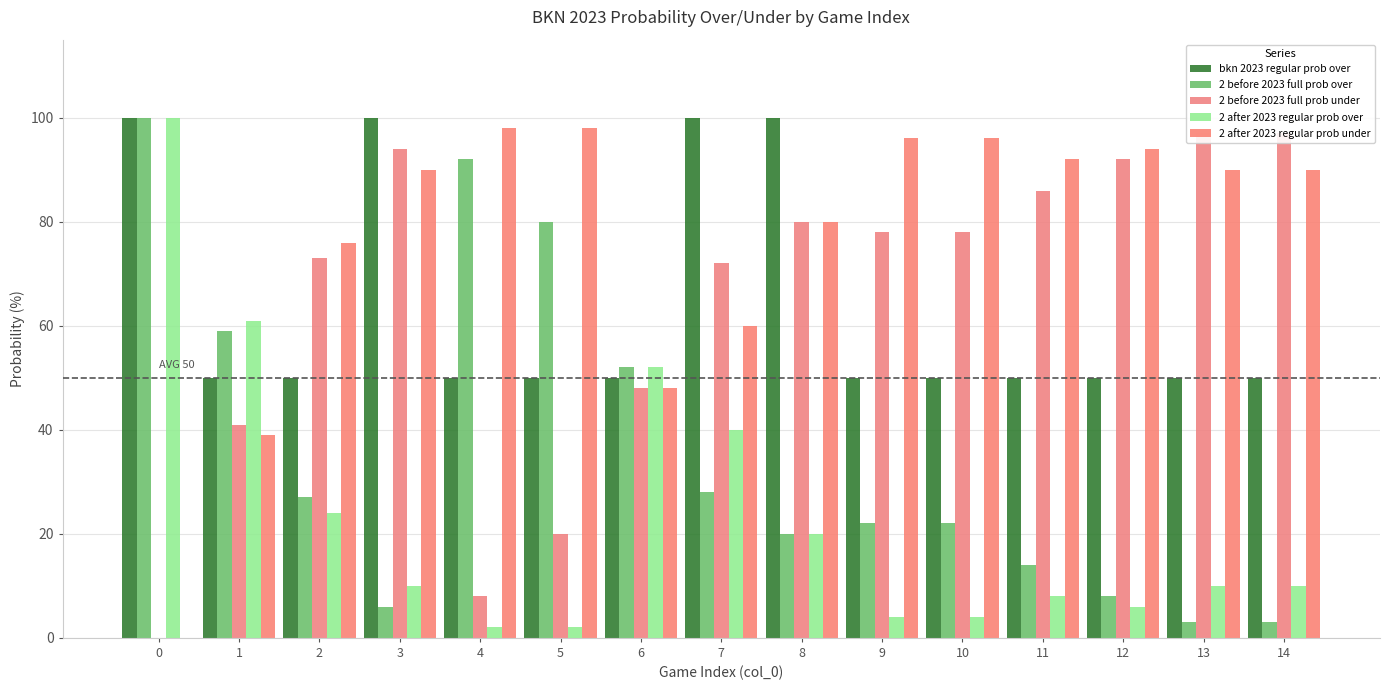

Reading left to right, transcribe all the data shown in this chart.

bkn 2023 regular prob over: 0=100	1=50	2=50	3=100	4=50	5=50	6=50	7=100	8=100	9=50	10=50	11=50	12=50	13=50	14=50
2 before 2023 full prob over: 0=100	1=59	2=27	3=6	4=92	5=80	6=52	7=28	8=20	9=22	10=22	11=14	12=8	13=3	14=3
2 before 2023 full prob under: 0=0	1=41	2=73	3=94	4=8	5=20	6=48	7=72	8=80	9=78	10=78	11=86	12=92	13=97	14=97
2 after 2023 regular prob over: 0=100	1=61	2=24	3=10	4=2	5=2	6=52	7=40	8=20	9=4	10=4	11=8	12=6	13=10	14=10
2 after 2023 regular prob under: 0=0	1=39	2=76	3=90	4=98	5=98	6=48	7=60	8=80	9=96	10=96	11=92	12=94	13=90	14=90